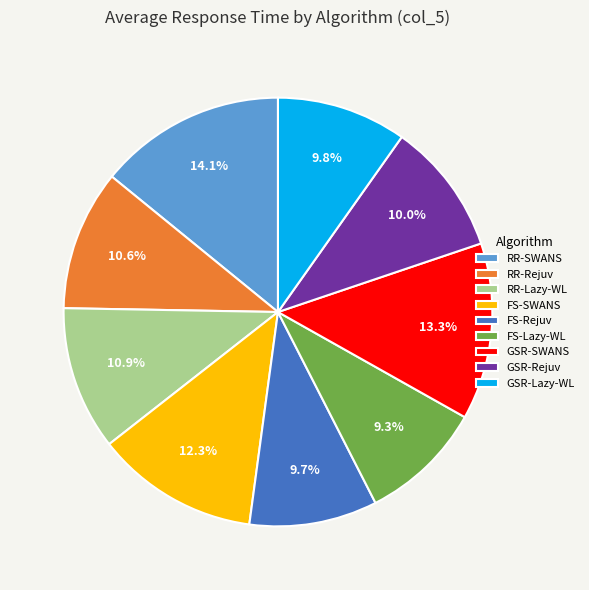

To the nearest percent, what is the difference between the largest and smallest slice percentages?

5%